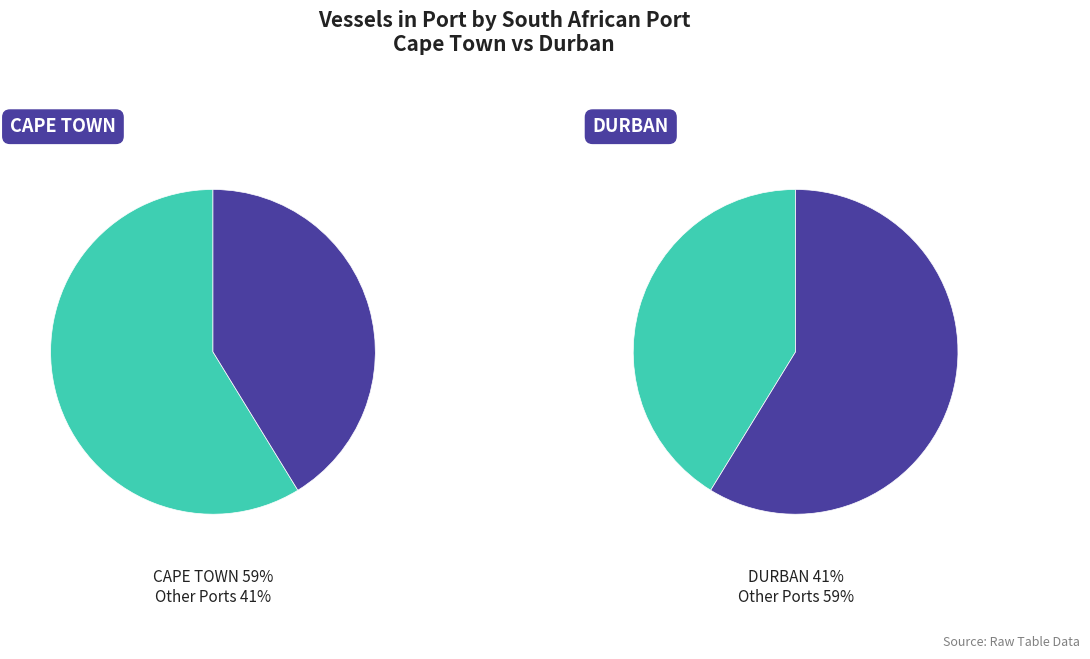

Count the number of slices in the pie.

2